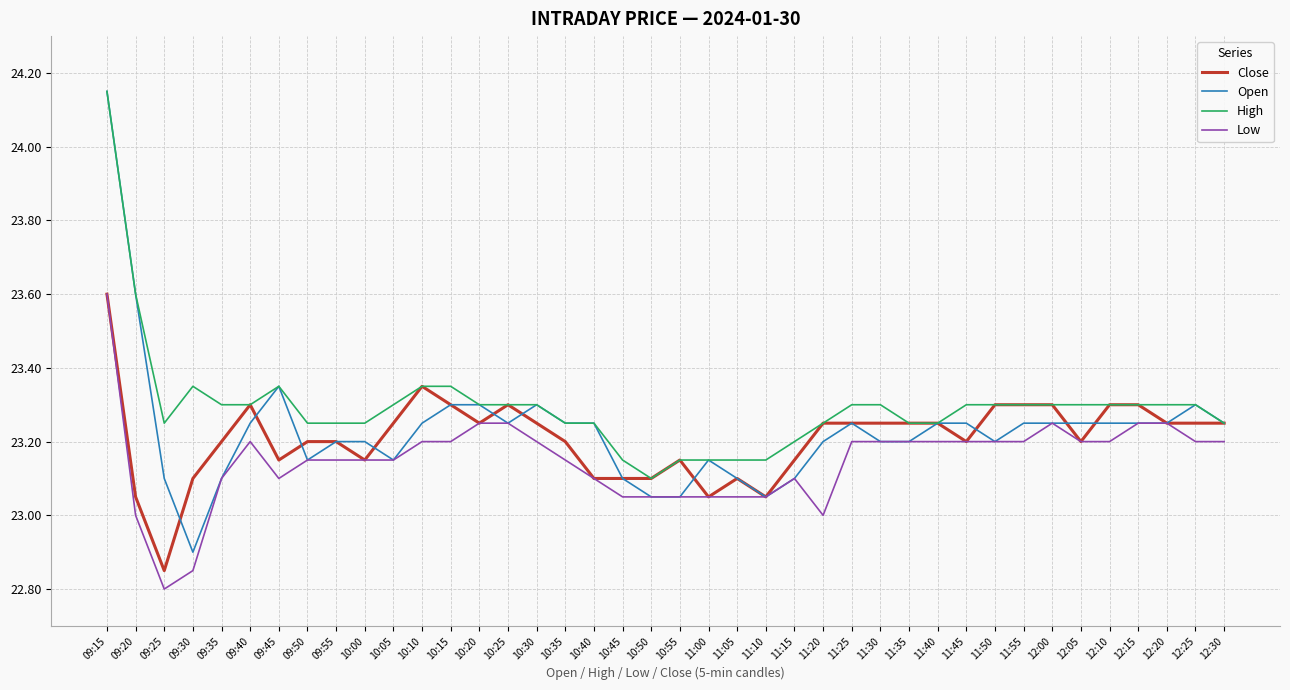

What is the sum of the Low values at 10:15 and 12:00?

46.5